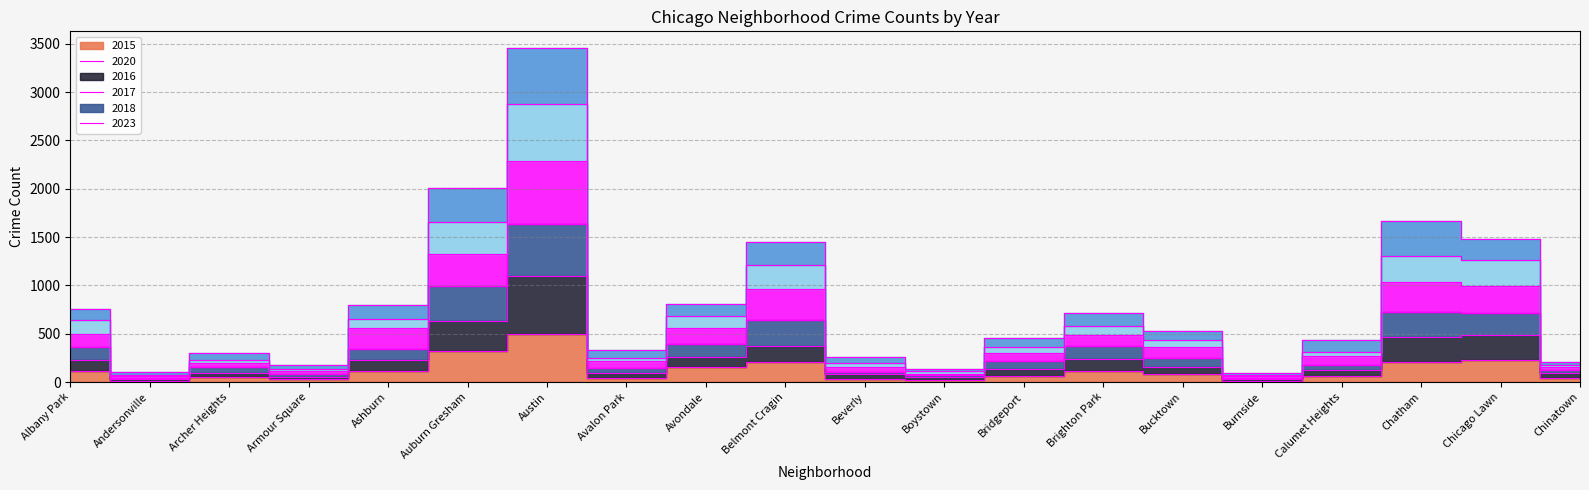

What are all the series names shown in the legend?

2015, 2020, 2016, 2017, 2018, 2023